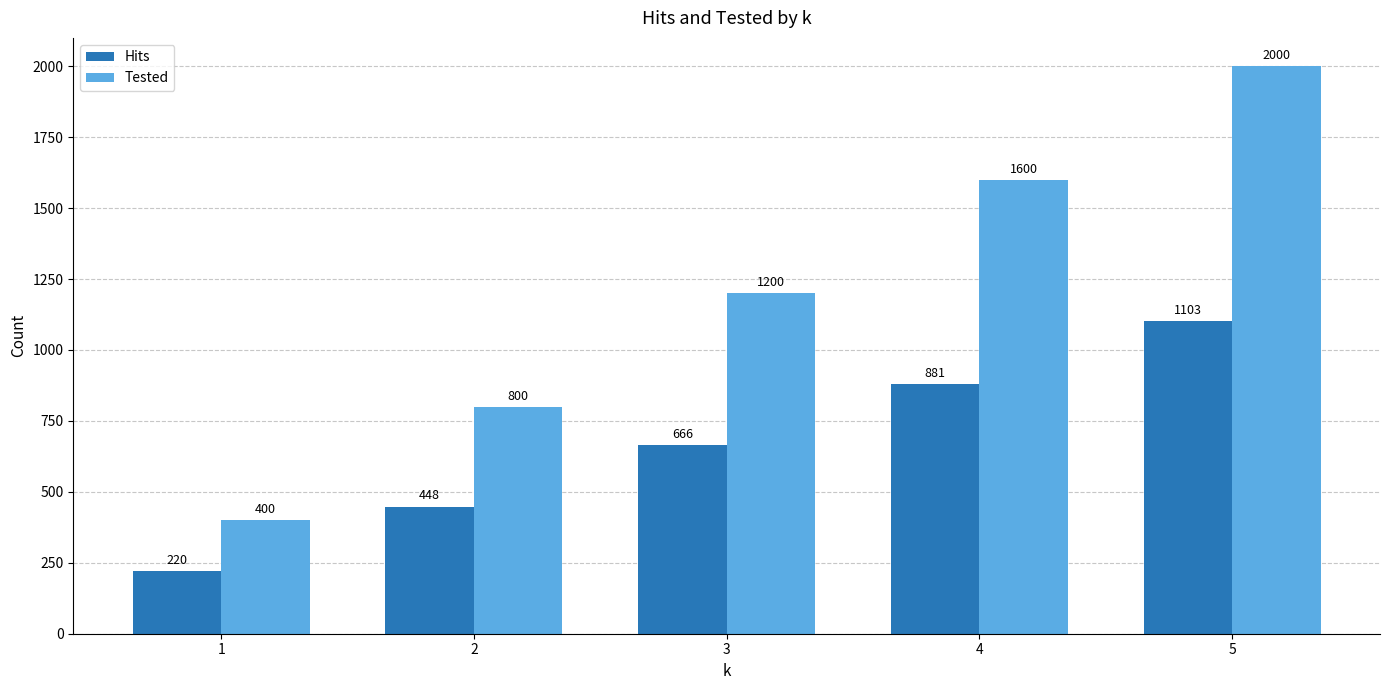

Which category has the highest value across all series?

5